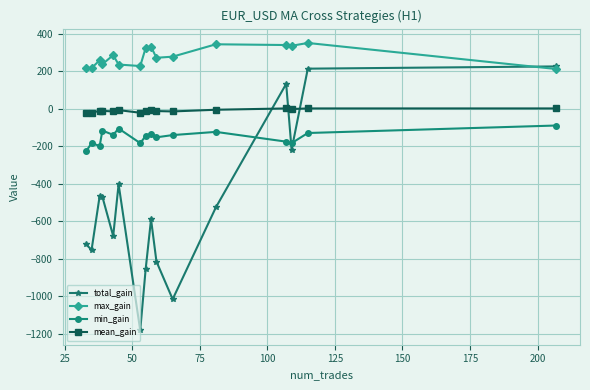

Which series has the largest total across all categories?

max_gain